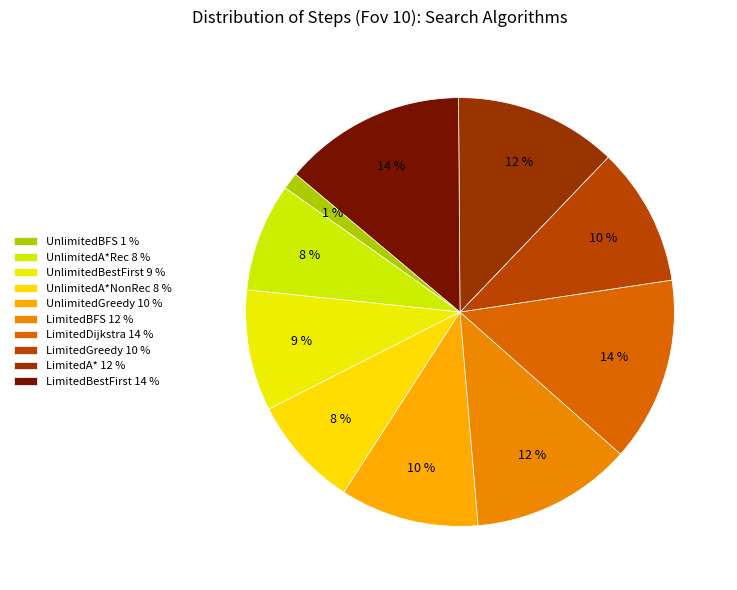

Count the number of slices in the pie.

10